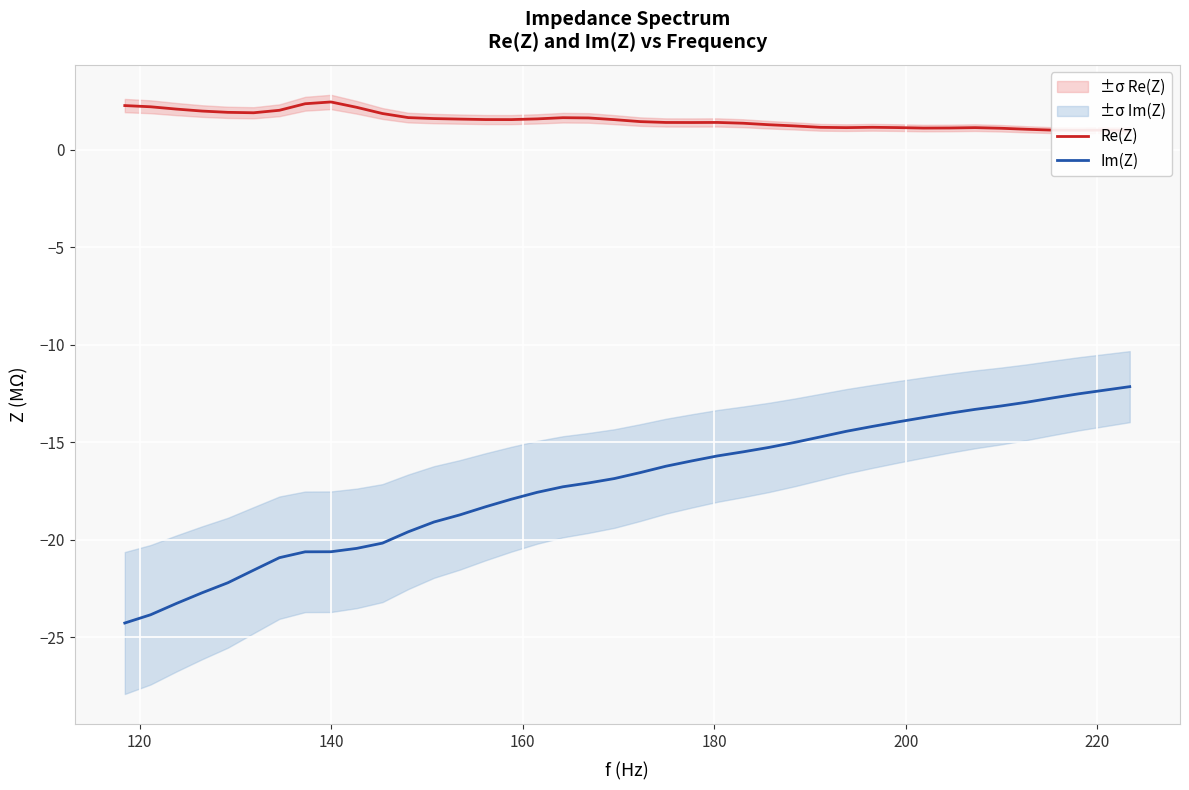

What is the sum of all Re(Z) values?

61.3